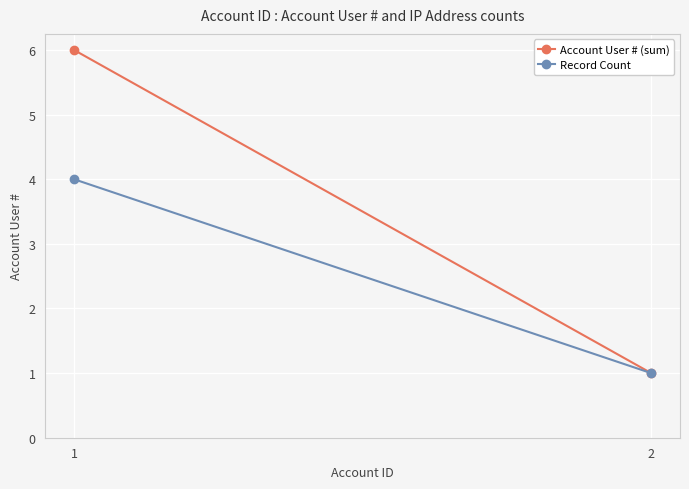

What are all the series names shown in the legend?

Account User # (sum), Record Count